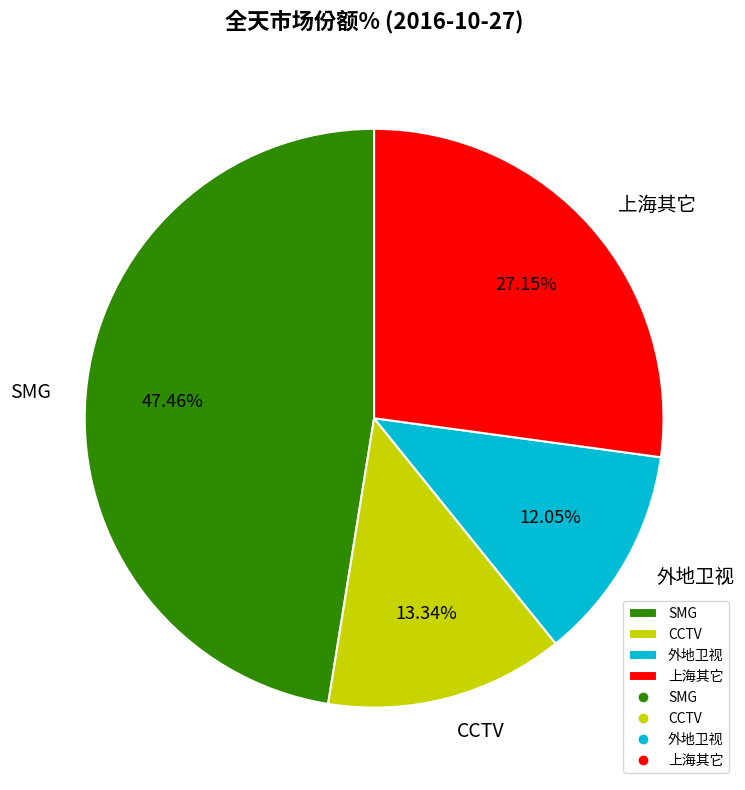

To the nearest percent, what percentage of the pie is SMG?

47%